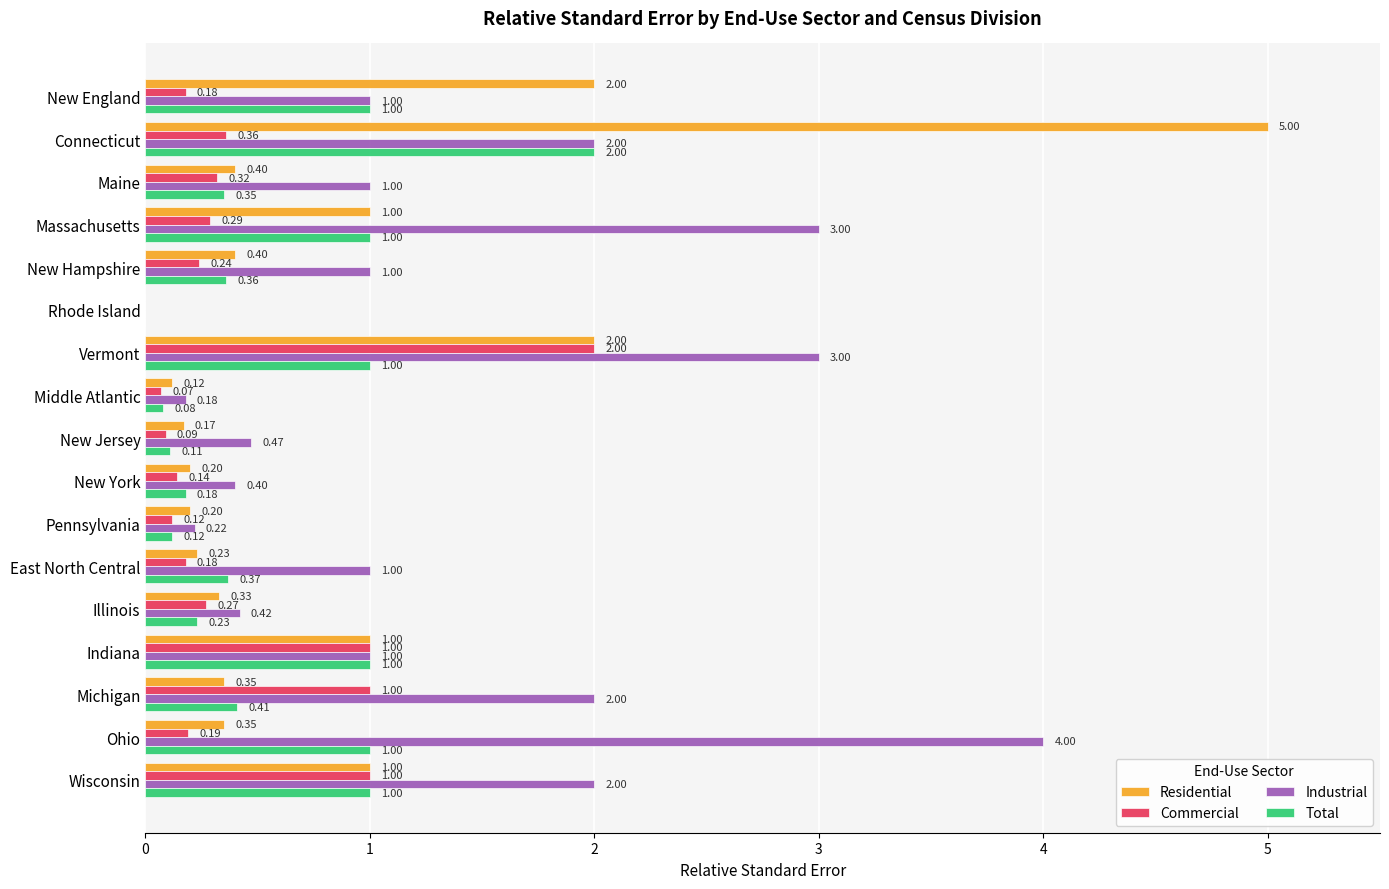

Which series has the widest spread of values?

Residential